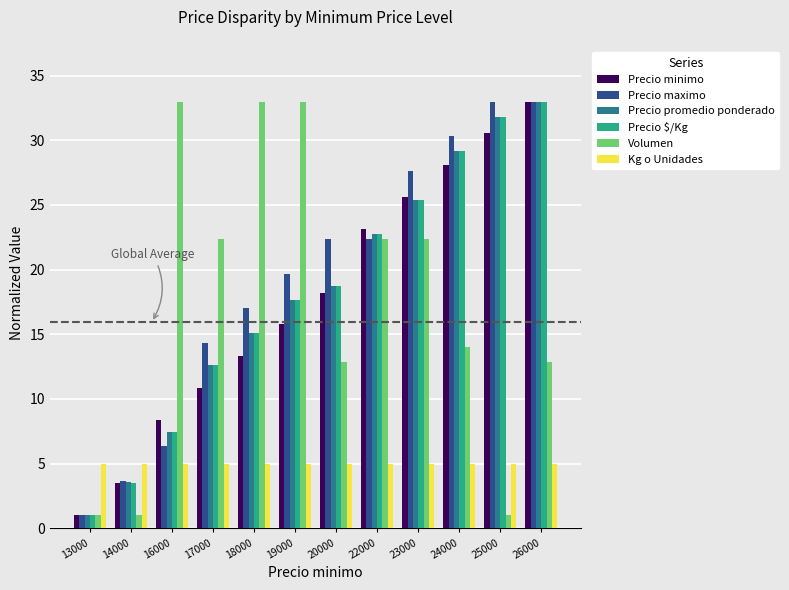

Is the value of Precio $/Kg at 16000 greater than the value of Precio minimo at 25000?

No